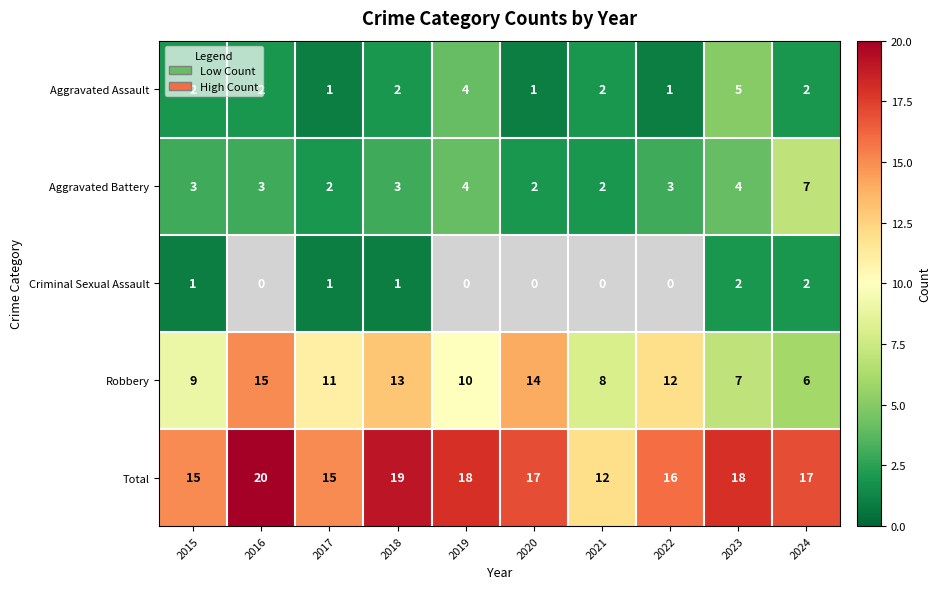

The value of Total at 2021 is 12. True or false?

True